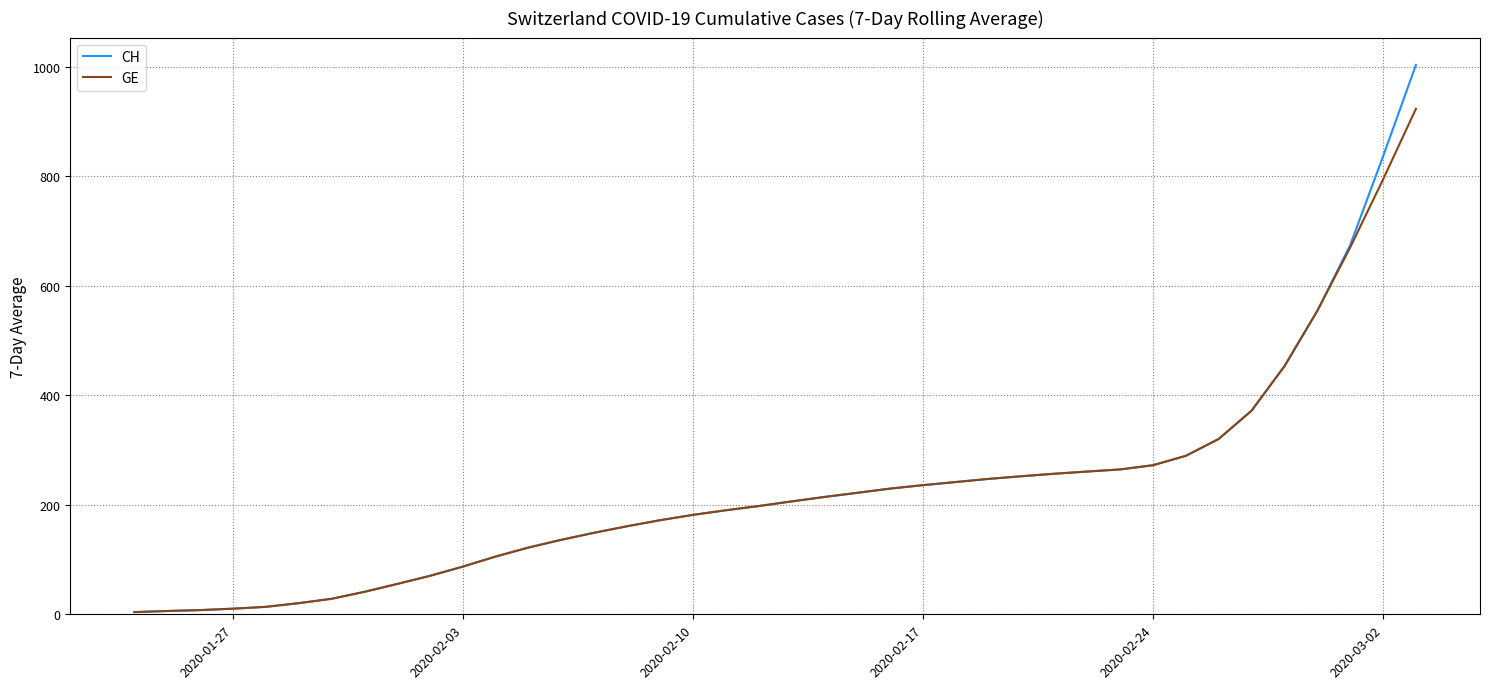

Rank the series by their maximum value, from lowest to highest.

GE, CH